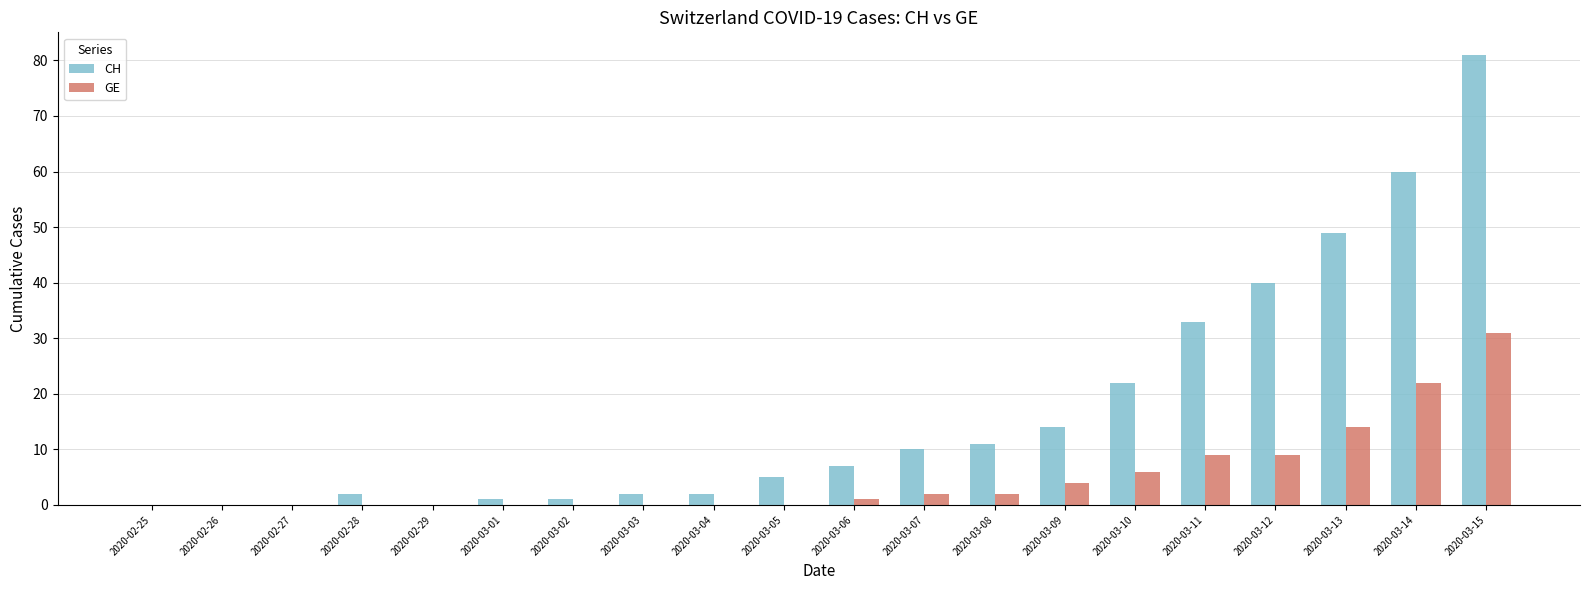

Between 2020-02-25 and 2020-03-08, which series saw the biggest shift?

CH